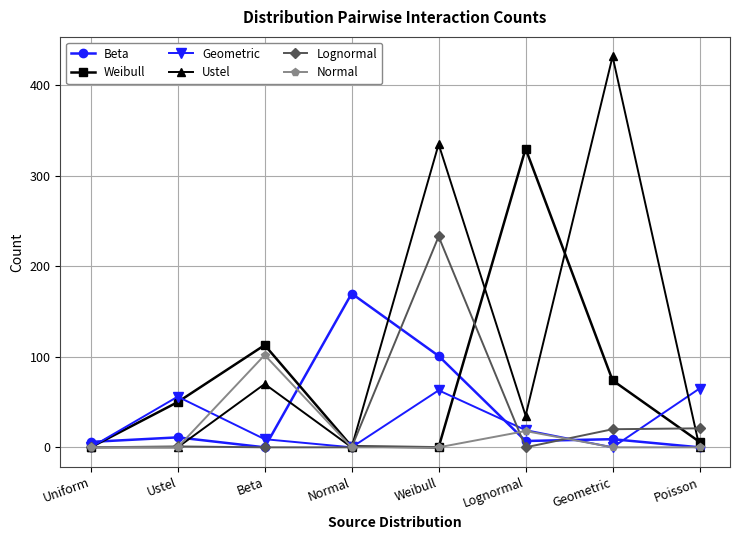

List the series in order of their peak value, highest first.

Ustel, Weibull, Lognormal, Beta, Normal, Geometric